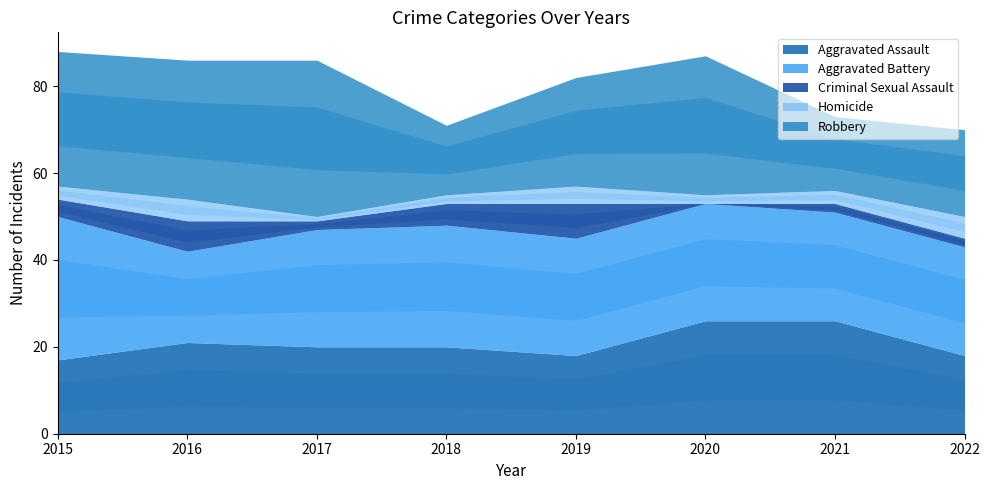

Reading left to right, what are all the values shown in this chart?

Aggravated Assault: 17	21	20	20	18	26	26	18
Aggravated Battery: 33	21	27	28	27	27	25	25
Criminal Sexual Assault: 4	7	2	5	8	0	2	2
Homicide: 3	5	1	2	4	2	3	5
Robbery: 31	32	36	16	25	32	17	20